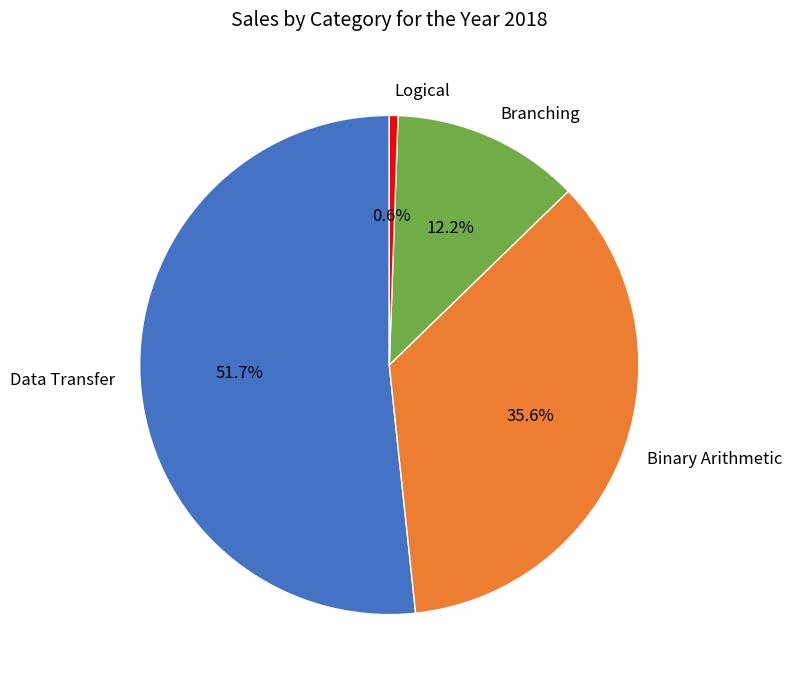

Do Logical and Data Transfer together represent more than half of the pie?

Yes